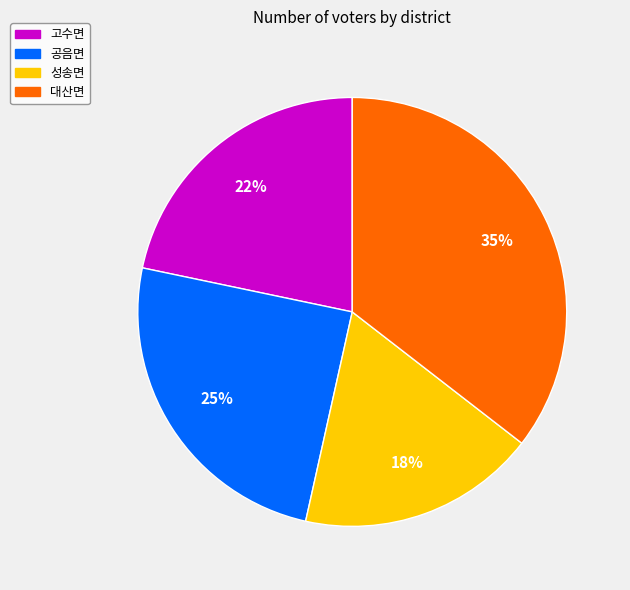

True or false: 공음면 accounts for 14% of the total.

False